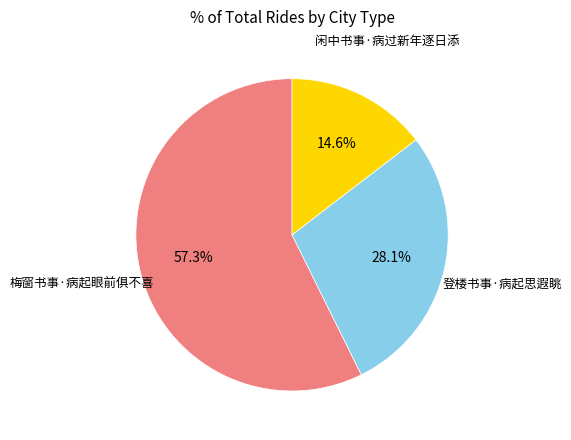

Combined, do 登楼书事·病起思遐眺 and 闲中书事·病过新年逐日添 account for over 50%?

No